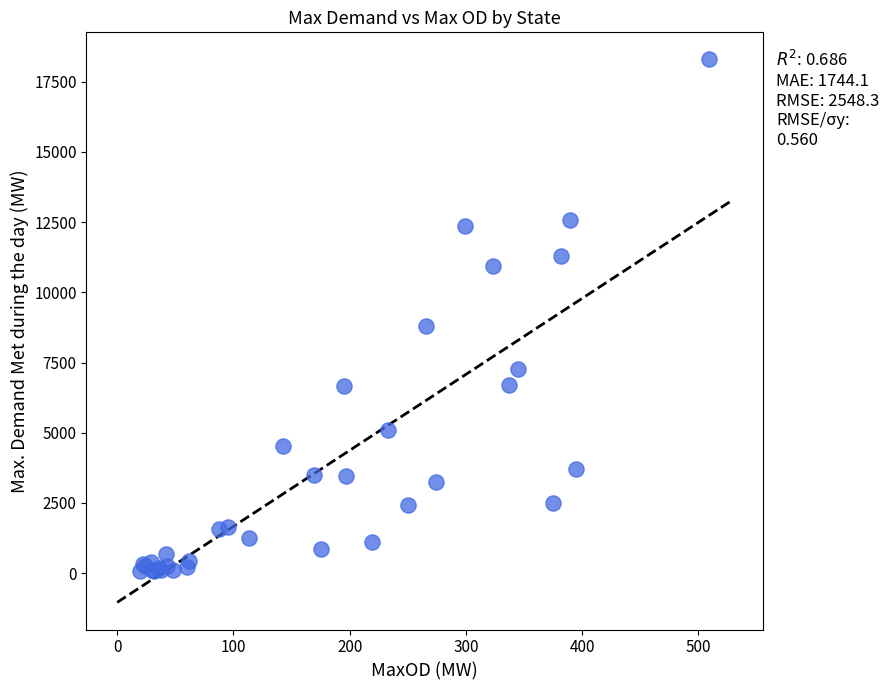

What Y value in the scatter plot is closest to 9182?

8801